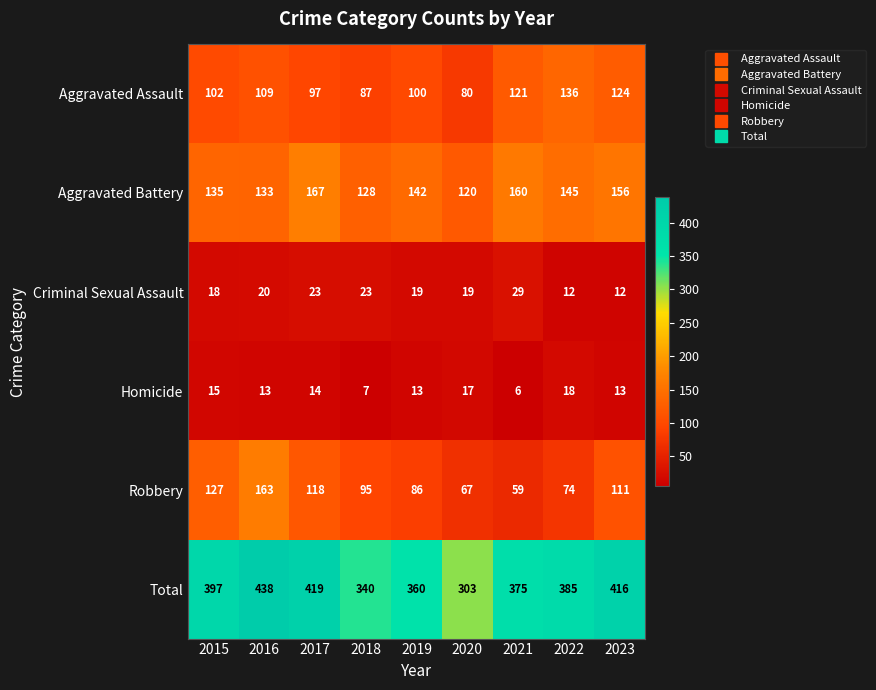

The value of Homicide at 2015 is 5. True or false?

False